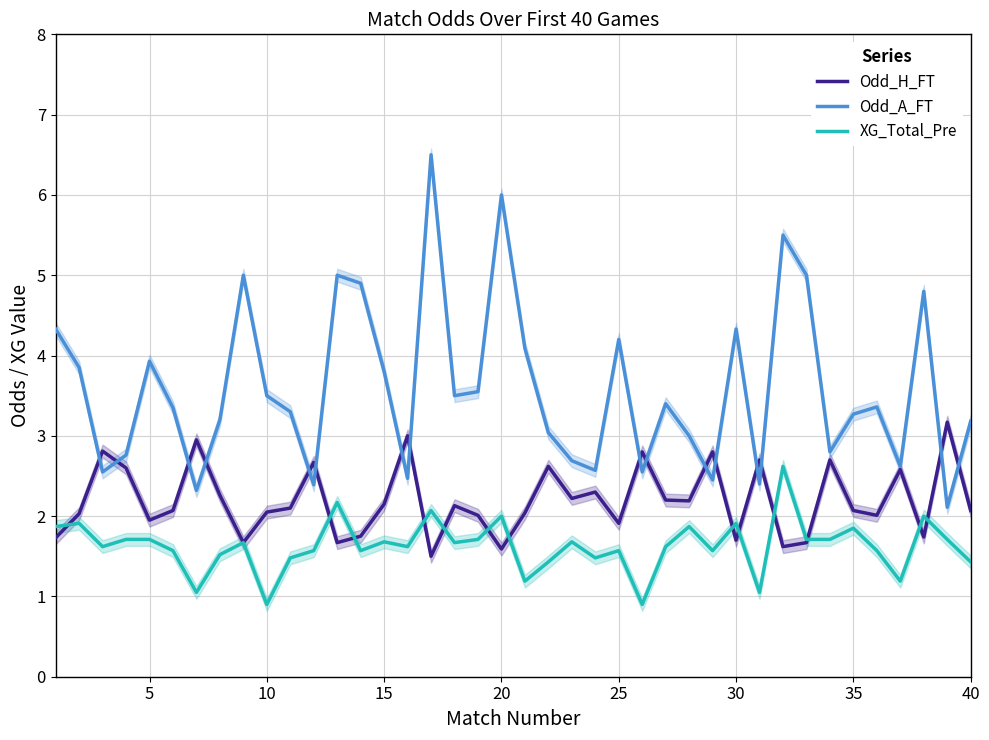

What is the difference between the maximum and minimum values in the XG_Total_Pre series?

1.7